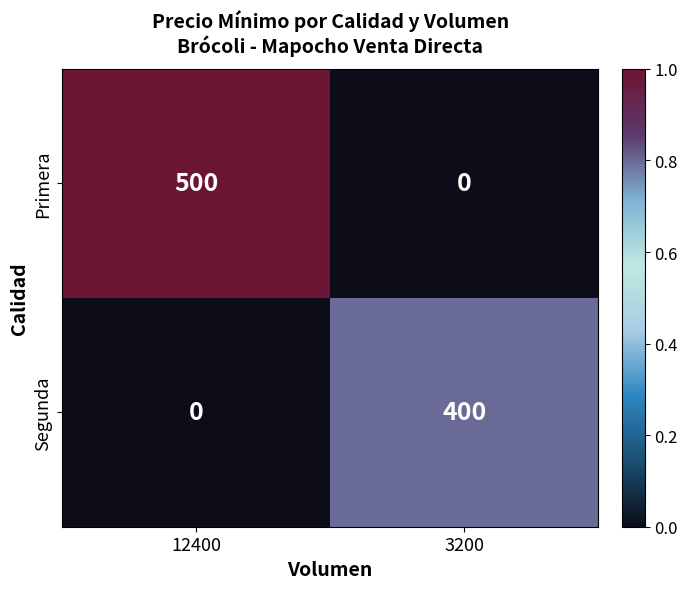

Between 12400 and 3200, which series saw the biggest shift?

Primera